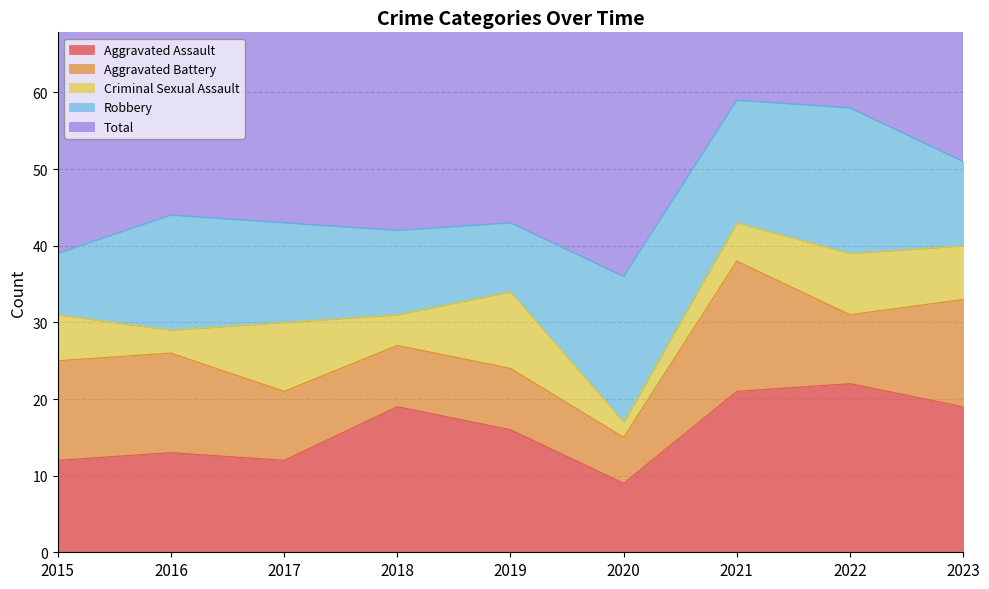

At which category does Robbery reach its first local peak?

2016